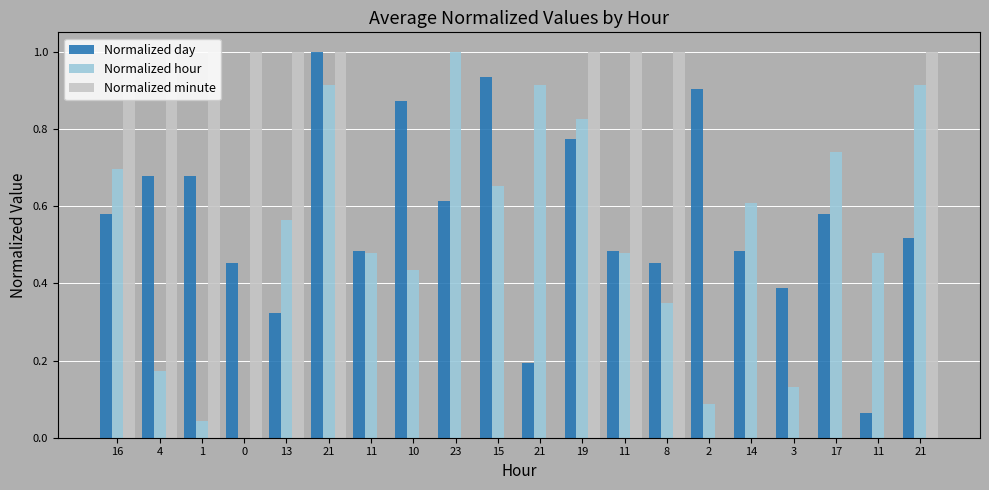

Count the Normalized minute values in the range 0 to 1.

20